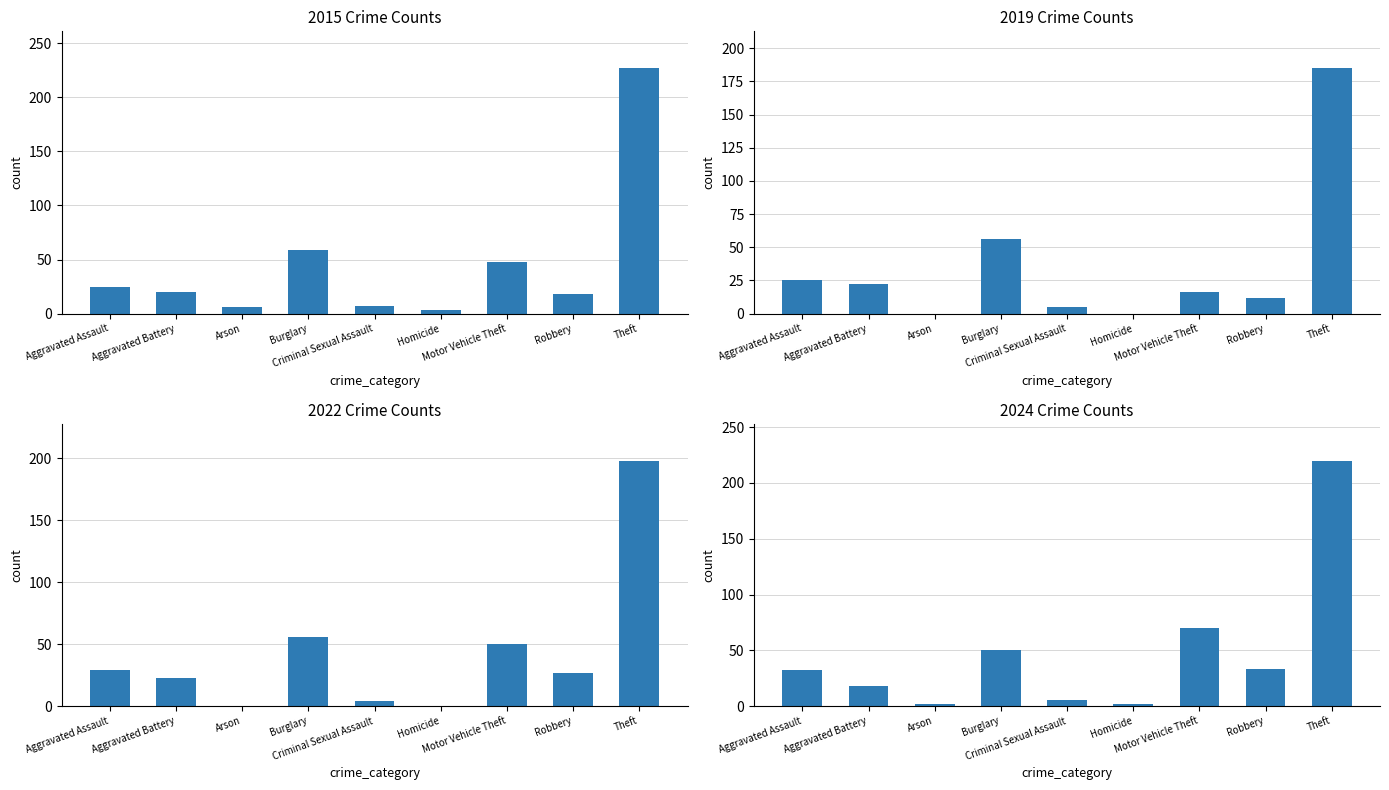

Which series has the largest total across all categories?

2024